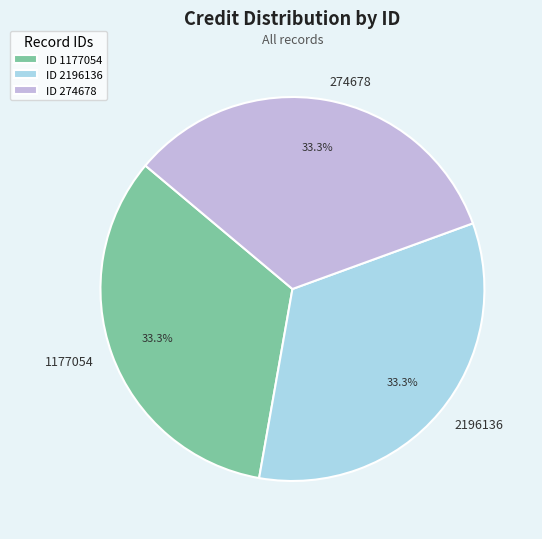

Approximately how many times larger is the value at ID 1177054 compared to ID 2196136?

1.0